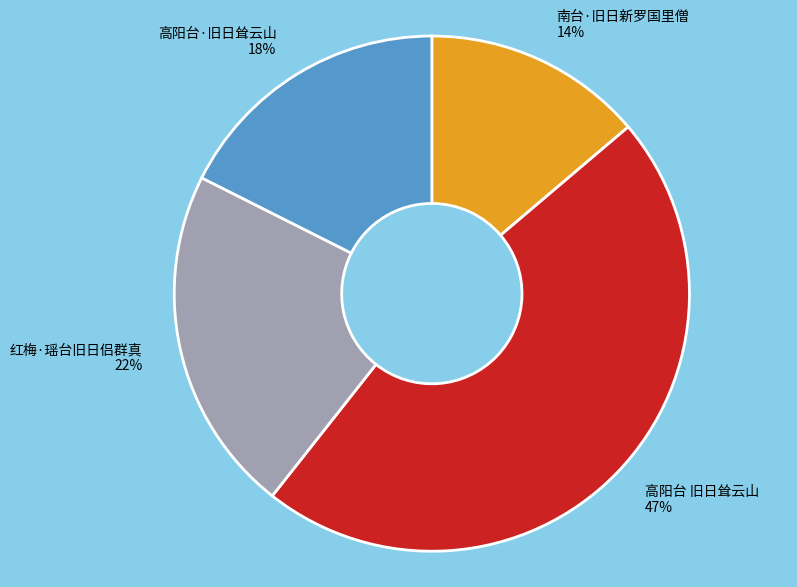

Which slice is the largest?

高阳台 旧日耸云山